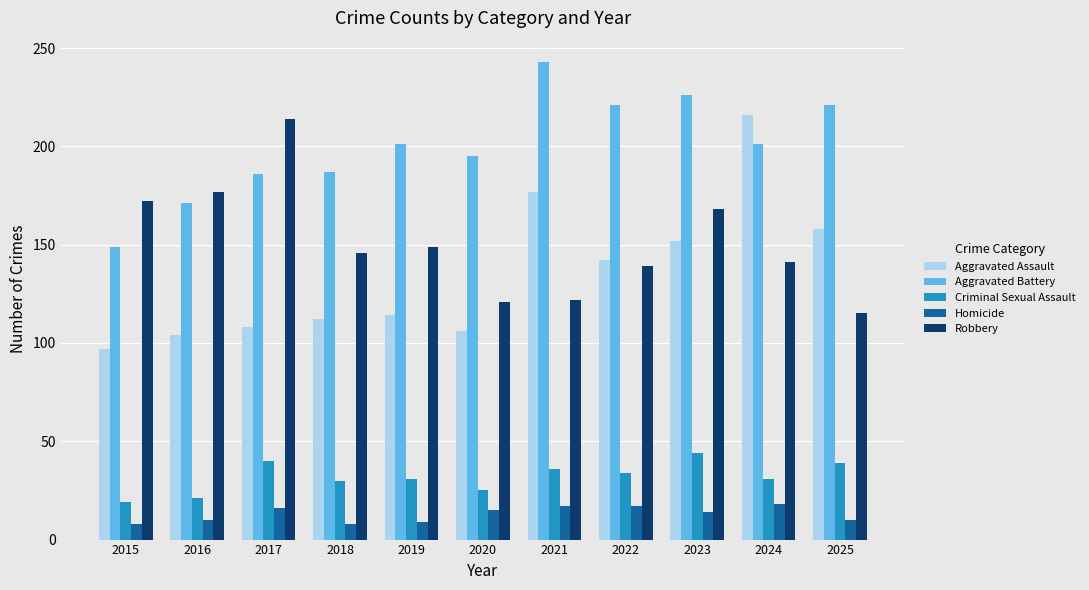

What value does the Robbery series have at 2019, to the nearest 10?

150